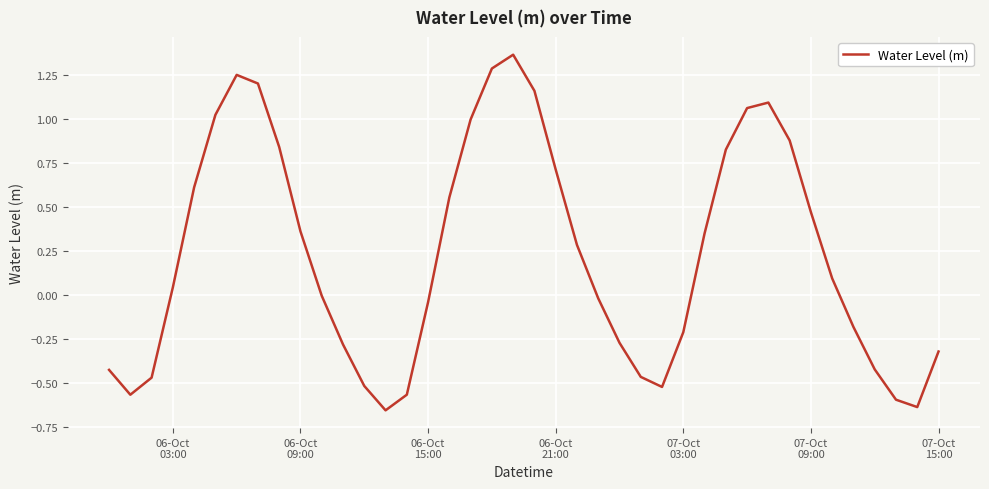

What is the difference between the maximum and minimum values?

2.0